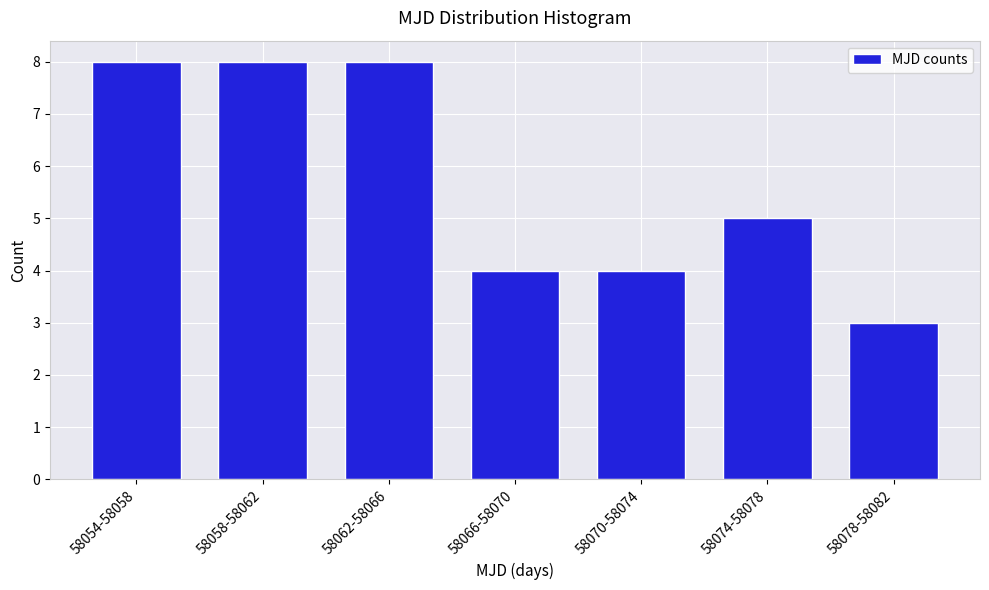

Reading left to right, extract all data points from this chart.

58054-58058=8	58058-58062=8	58062-58066=8	58066-58070=4	58070-58074=4	58074-58078=5	58078-58082=3